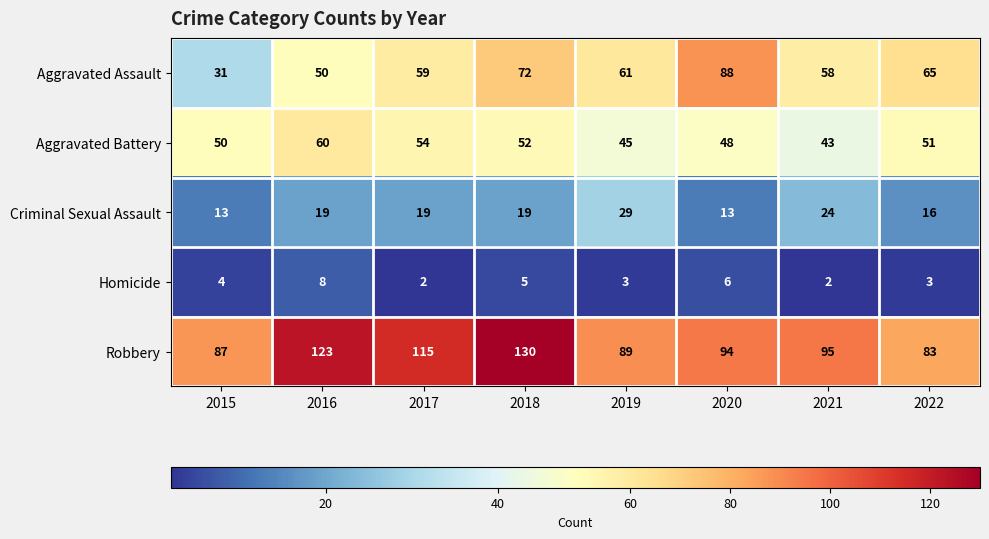

What is the spread (max minus min) of values at 2015?

83